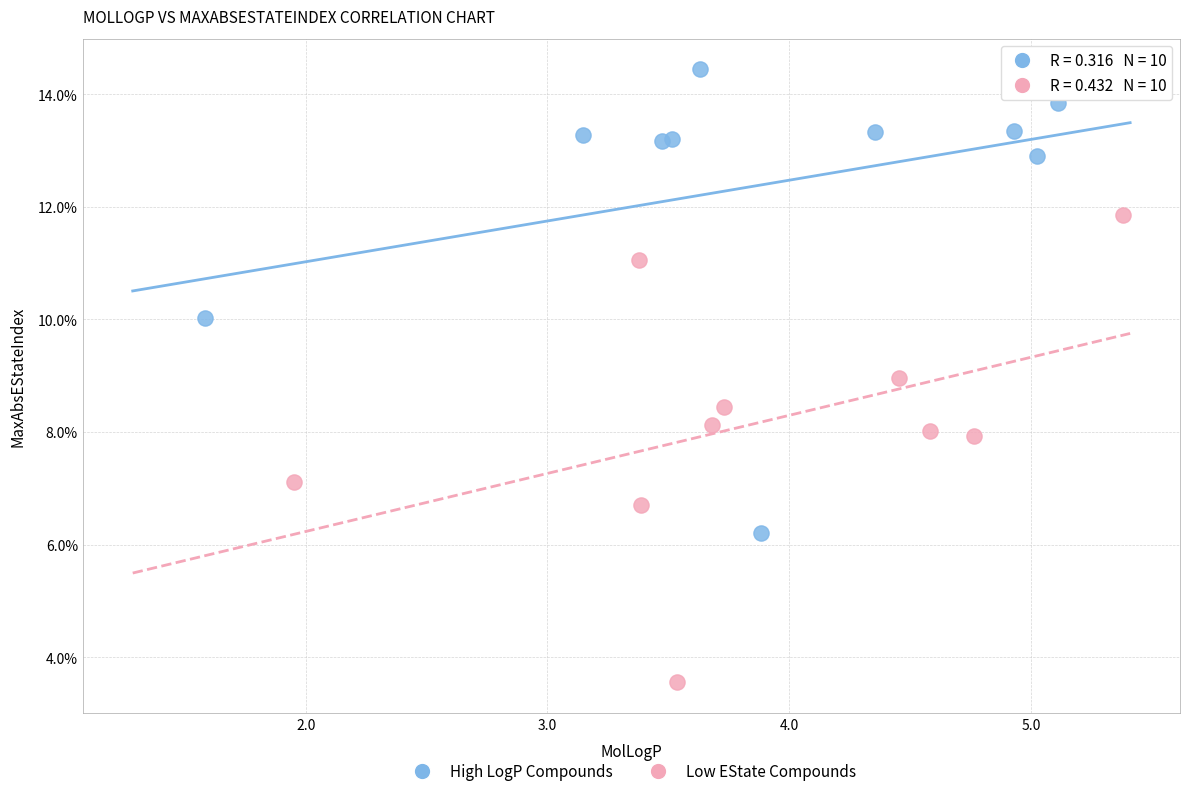

Which series reaches the minimum Y coordinate?

Low EState Compounds